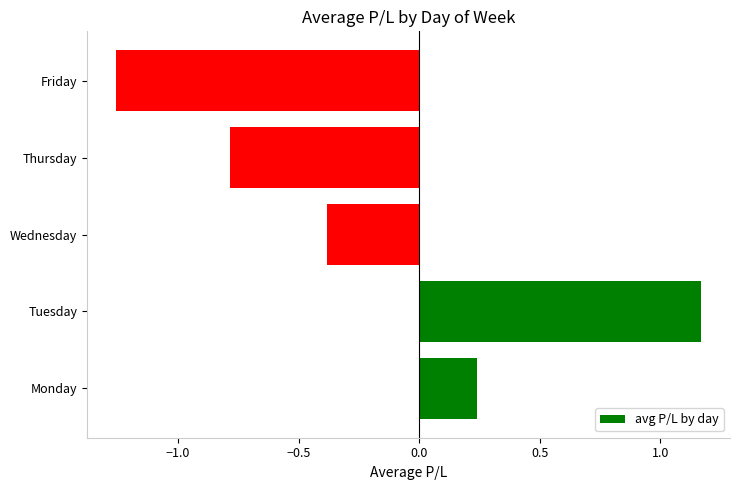

What is the average value?

-0.2